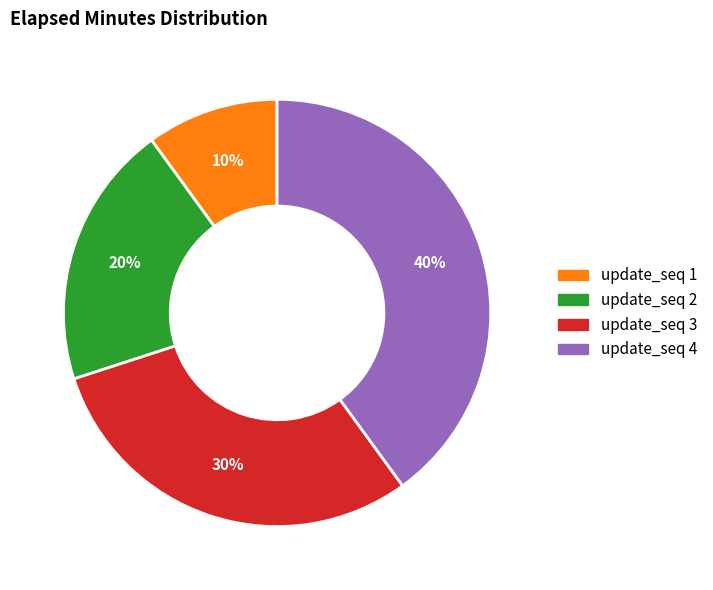

To the nearest percent, what is the average slice percentage?

25%